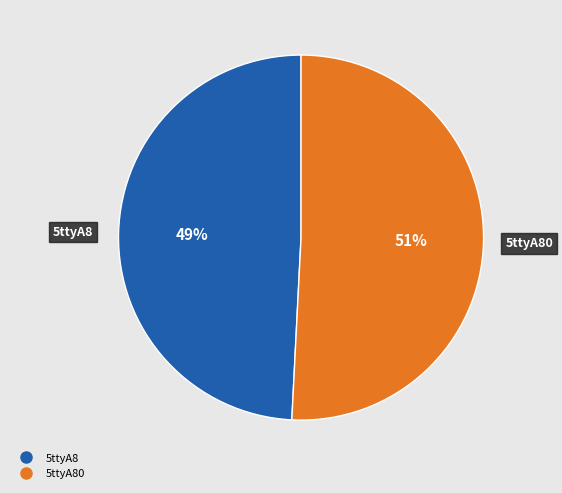

Is there any slice that represents more than half of the pie?

Yes